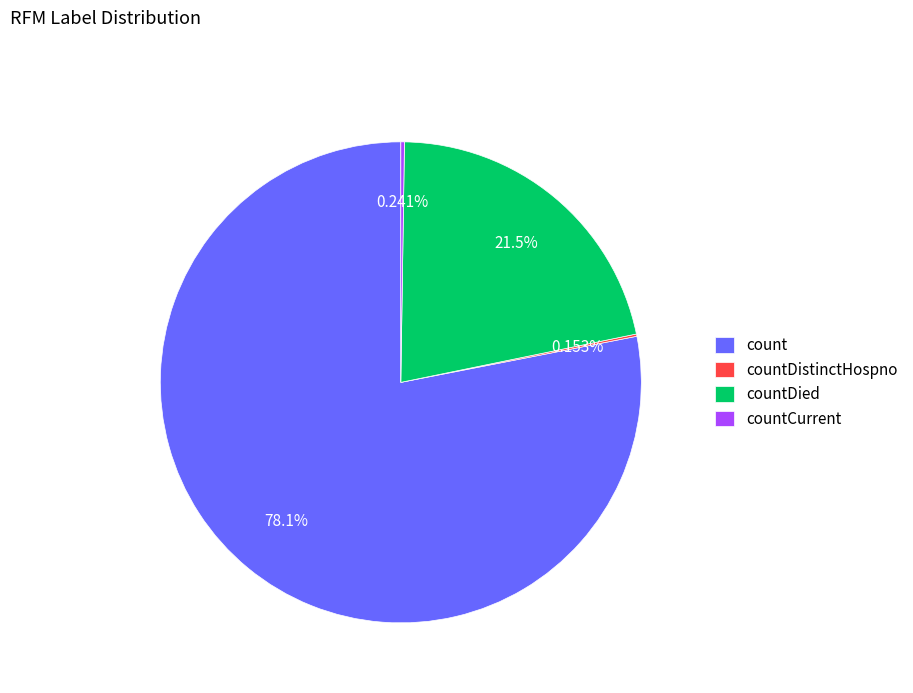

Is there any slice that represents more than half of the pie?

Yes